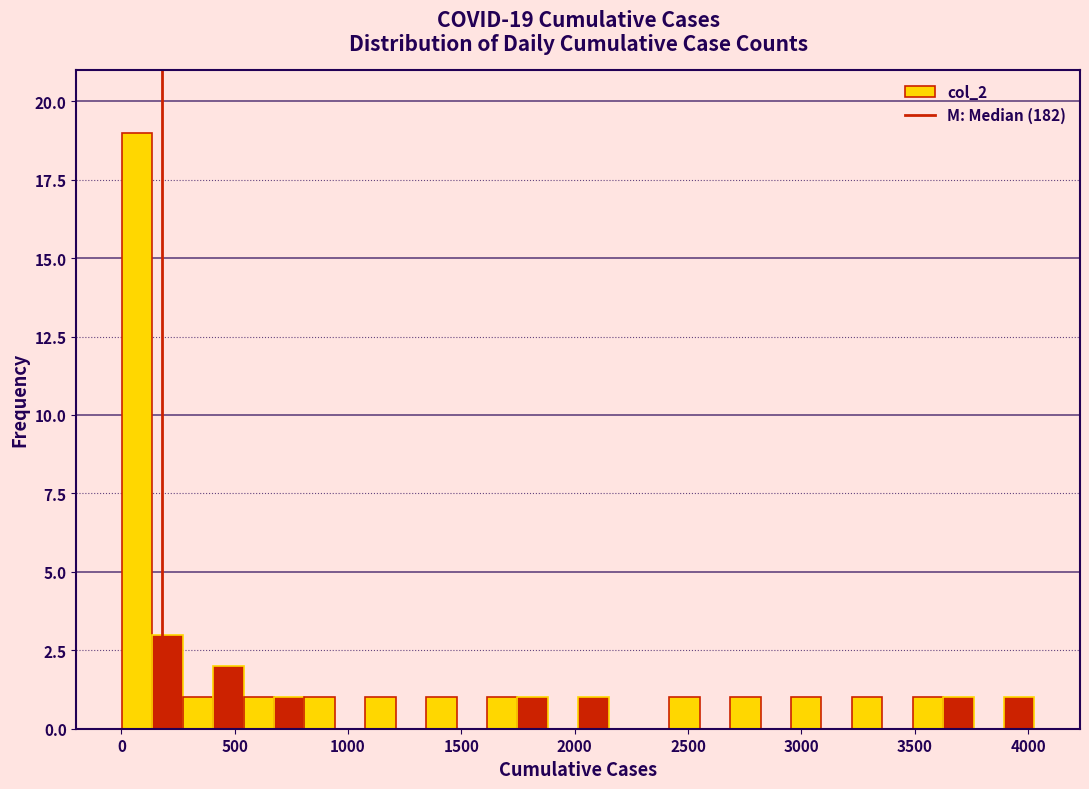

Around what value on the x-axis is the tallest bar? Give the approximate position of its centre, as read against the axis.

50